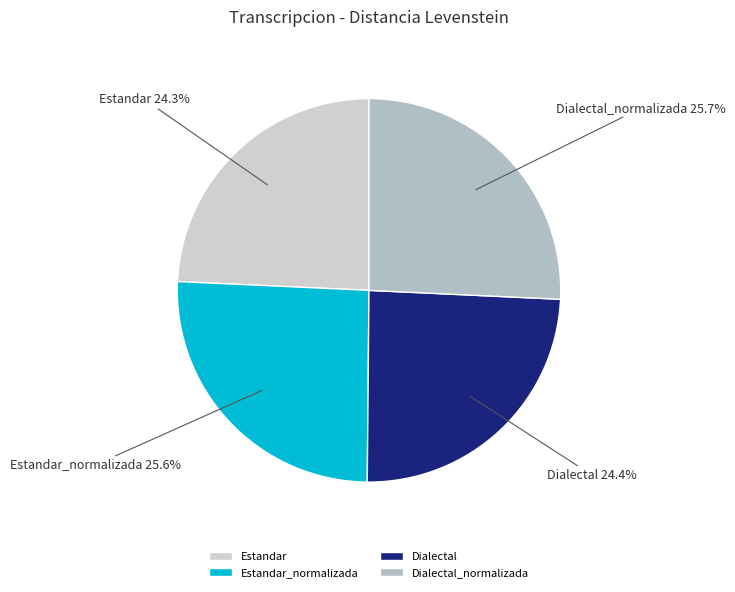

What percentage do Dialectal and Dialectal_normalizada together represent?

50.1%